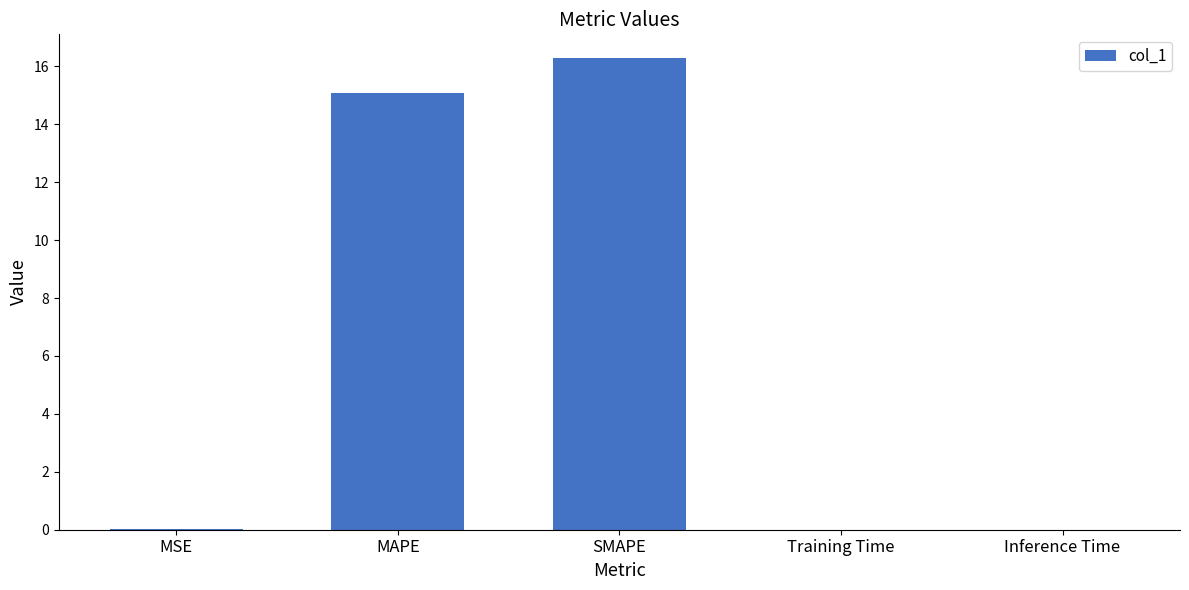

Are the bars grouped side by side (vs. stacked)?

No